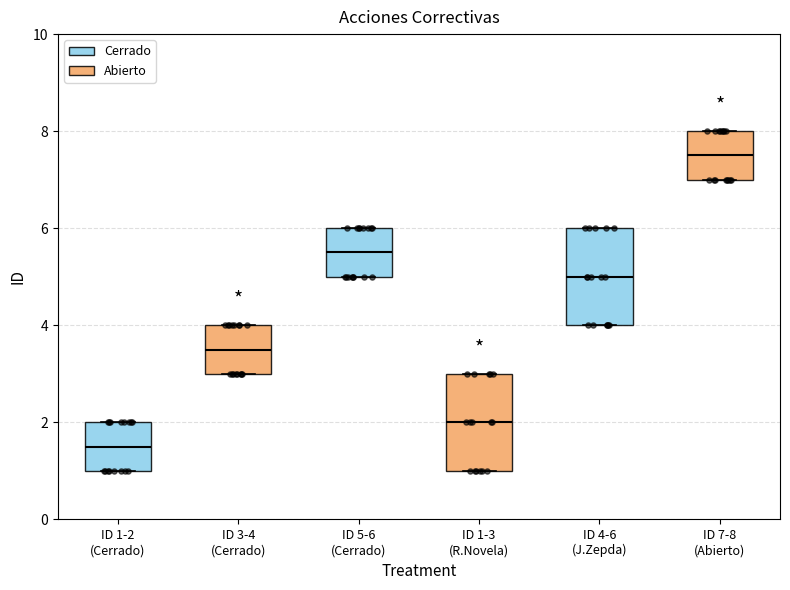

Which box's median line is the lowest?

ID 1-2 (Cerrado)